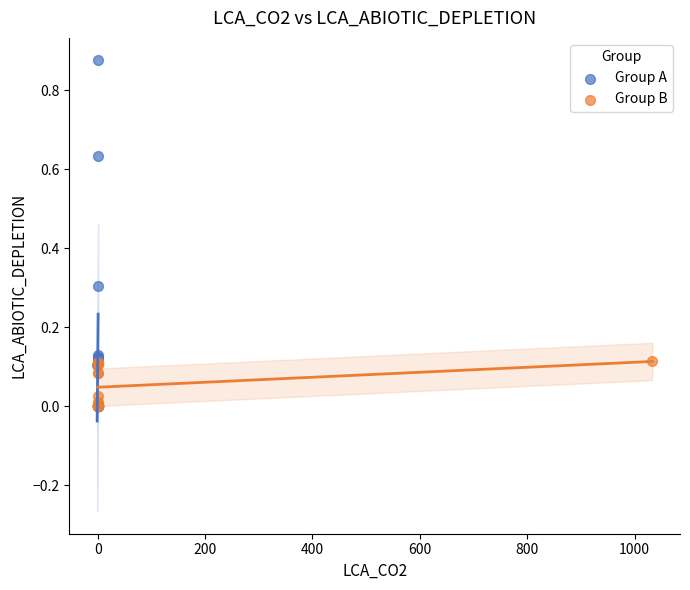

Which series contains the highest Y value?

Group A